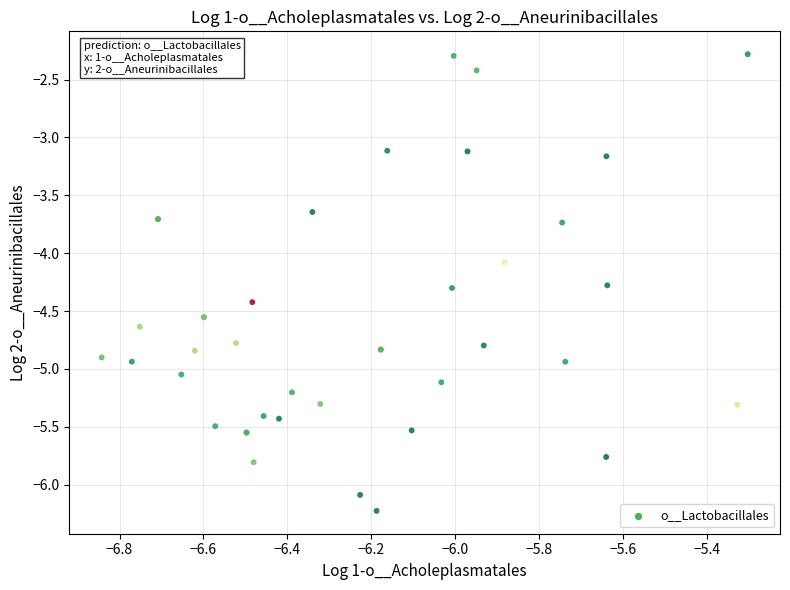

What Y value in the scatter plot is closest to -4?

-4.1